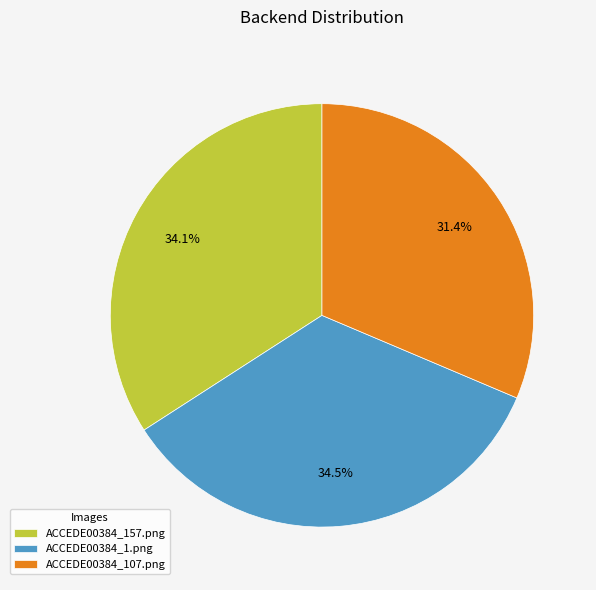

To the nearest percent, what is the combined percentage of ACCEDE00384_157.png and ACCEDE00384_1.png?

69%